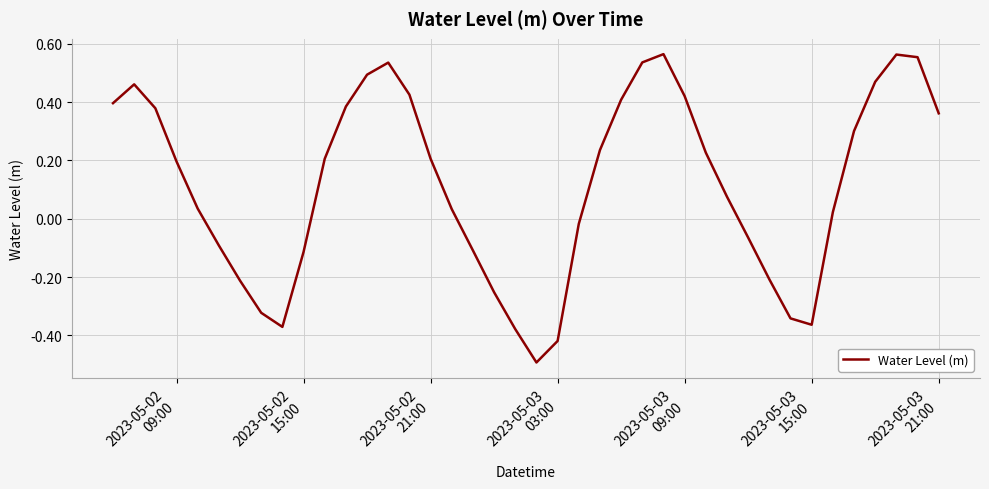

What is the smallest value displayed?

-0.5